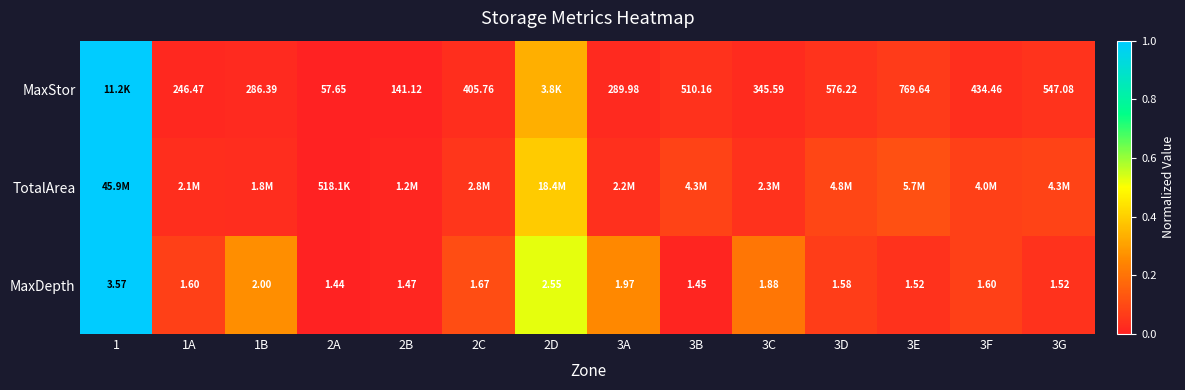

Where is TotalArea nearest to the value 0?

2A